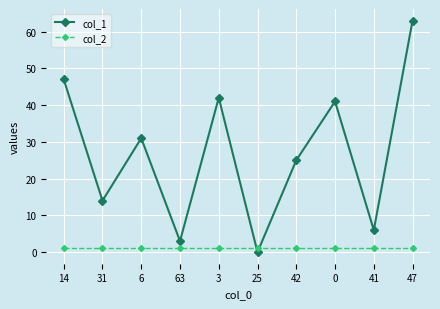

Which category has the highest value across all series?

47